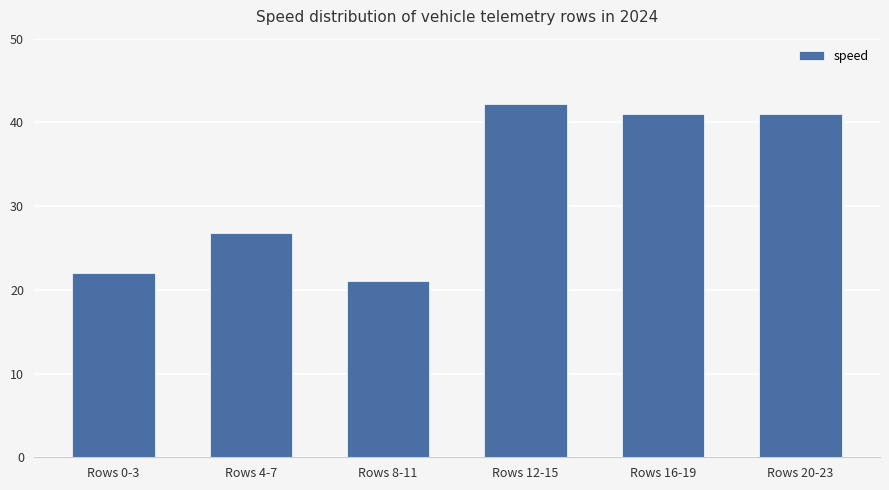

The value at Rows 0-3 is 22.0. True or false?

True